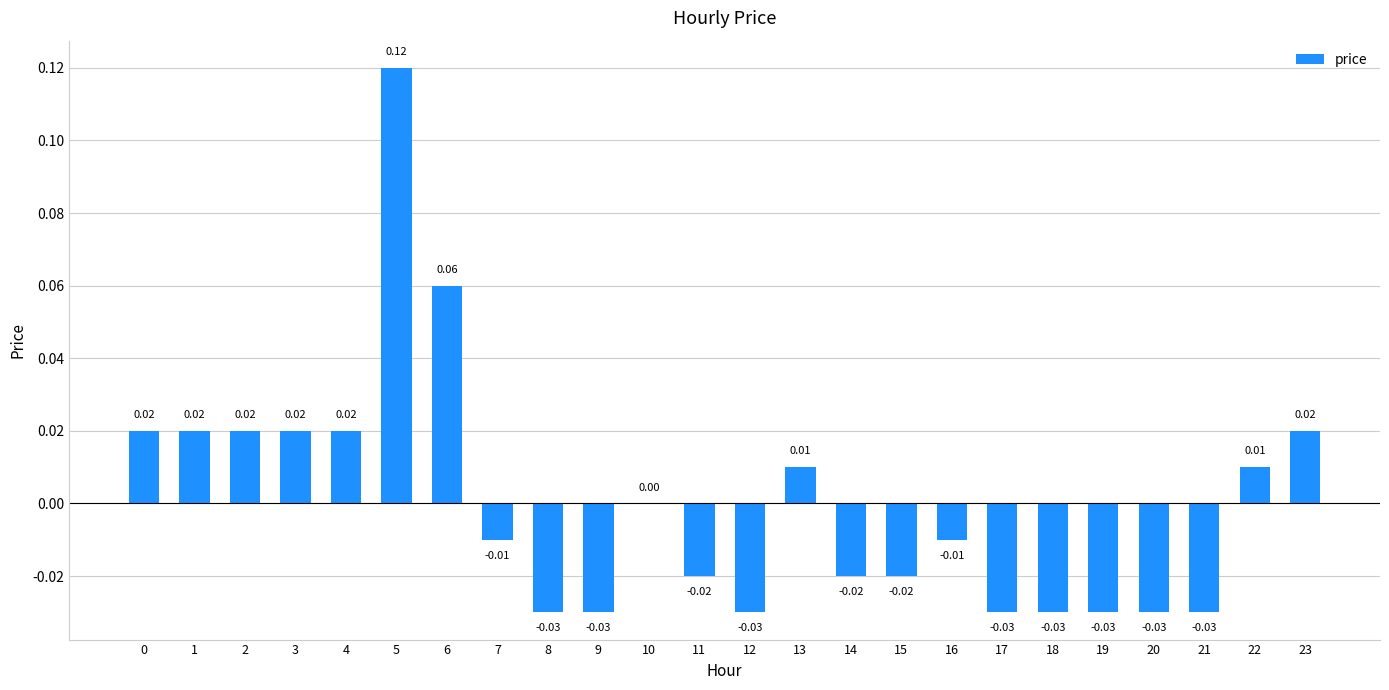

Between 17 and 10, which is larger?

10